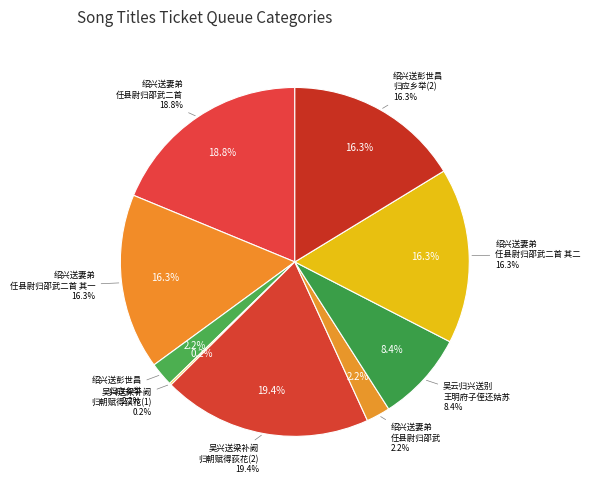

What is the change in value from 绍兴送妻弟任县尉归邵武二首 to 吴兴送梁补阙归朝赋得荻花?

+37089